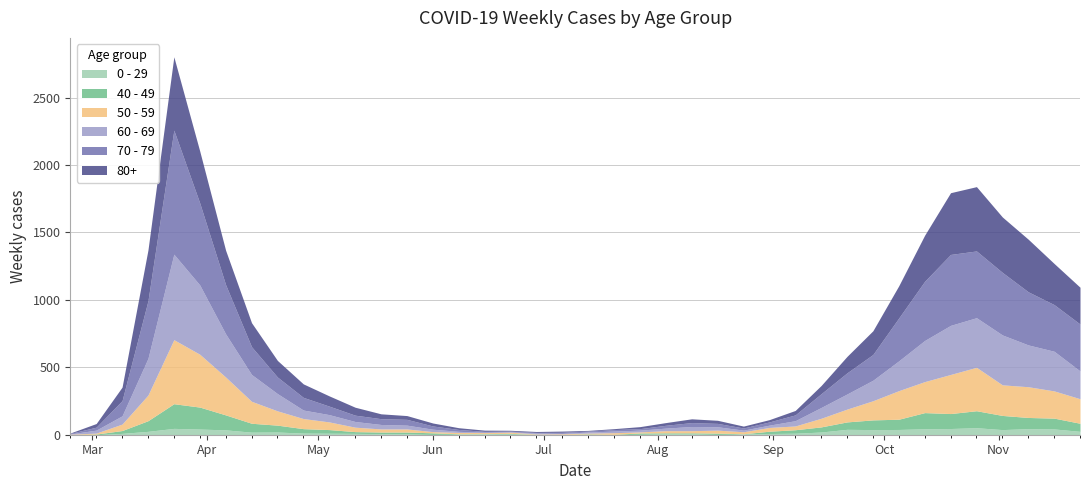

The 40 - 49 series shows 27 at 2020-05-04. True or false?

True